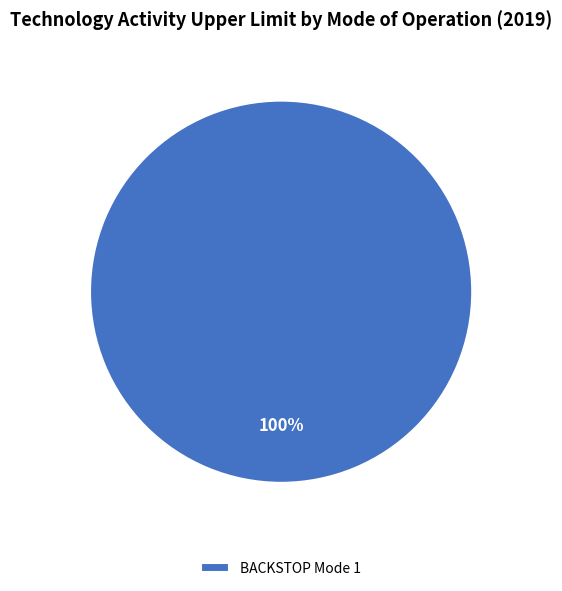

Count the number of slices in the pie.

1